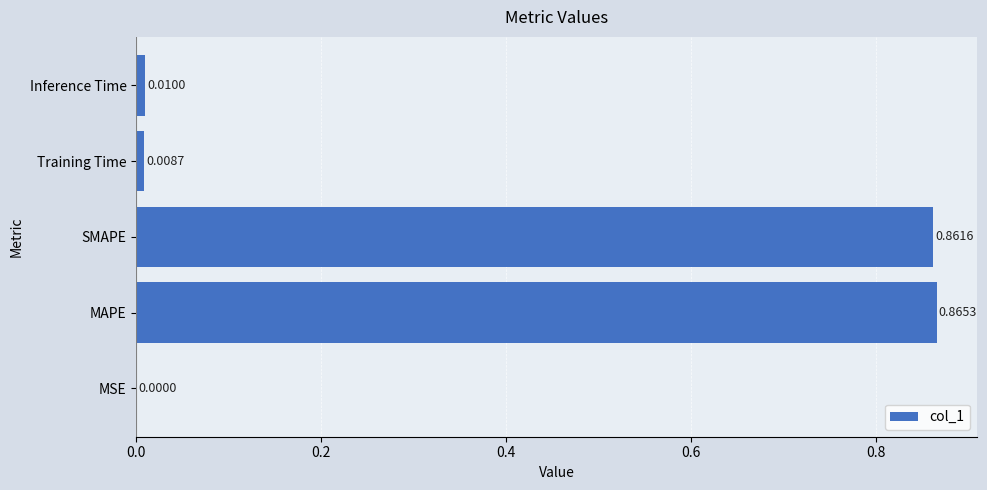

What is the sum of all values?

1.7